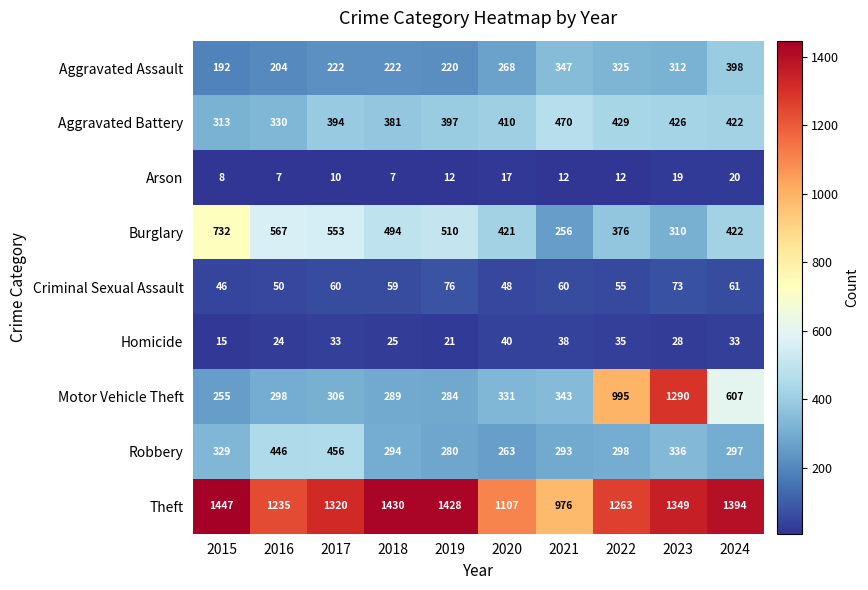

Between 2016 and 2021, which series saw the biggest shift?

Burglary